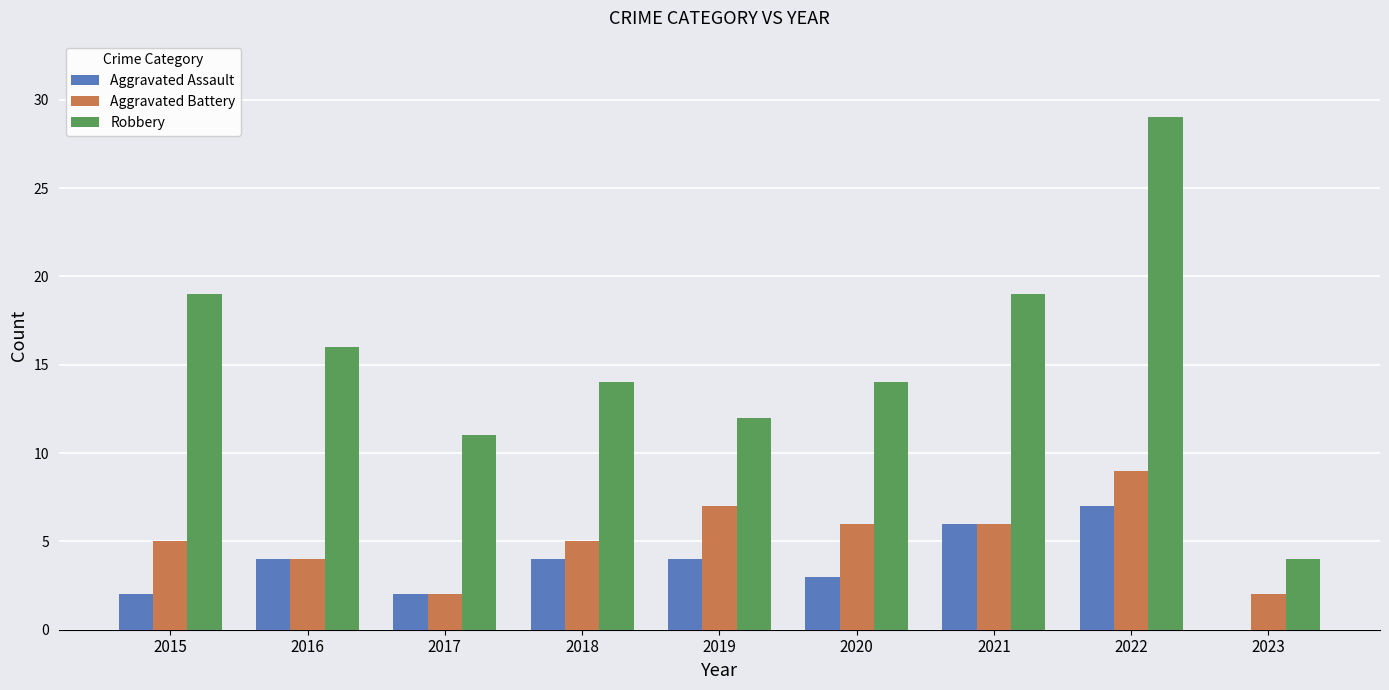

Between 2016 and 2022, which series saw the biggest shift?

Robbery